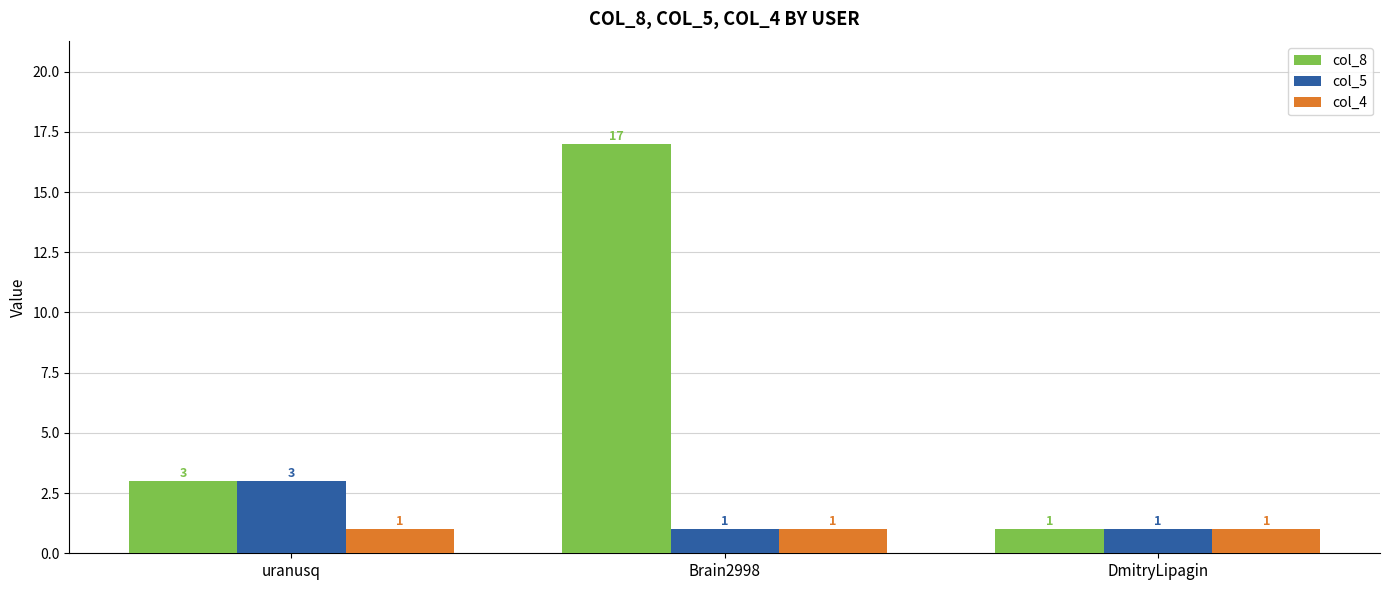

What is the label of the 3rd bar from the right?

uranusq